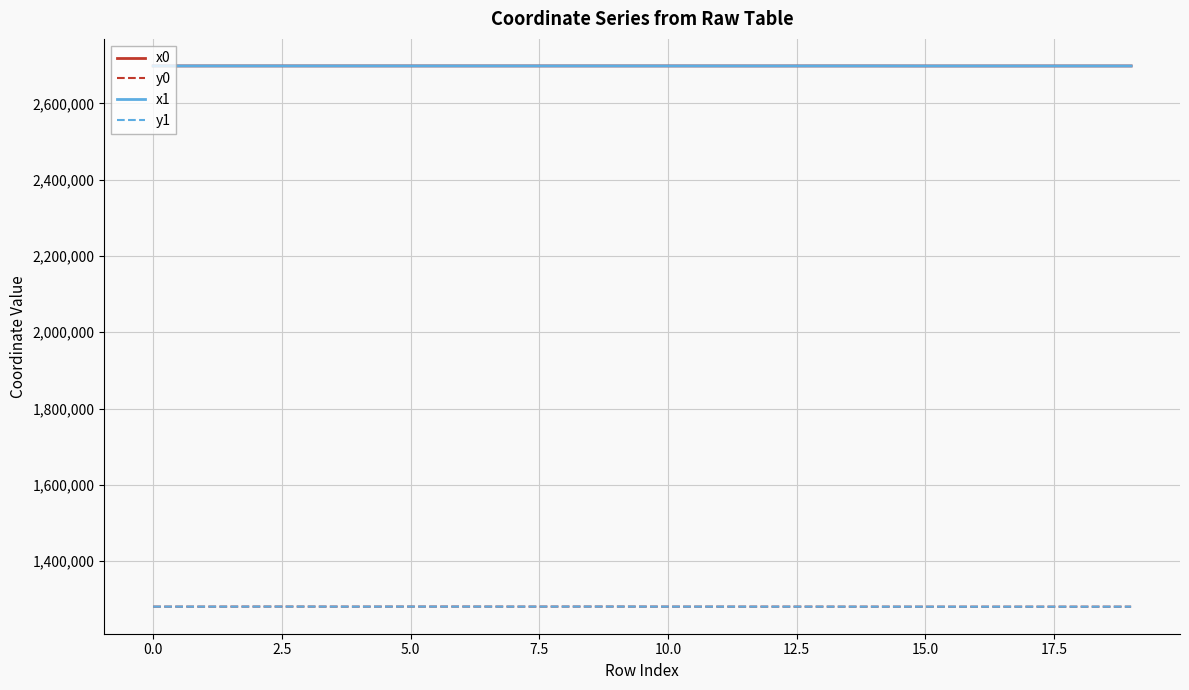

What is the maximum value shown in the chart?

2698324.0